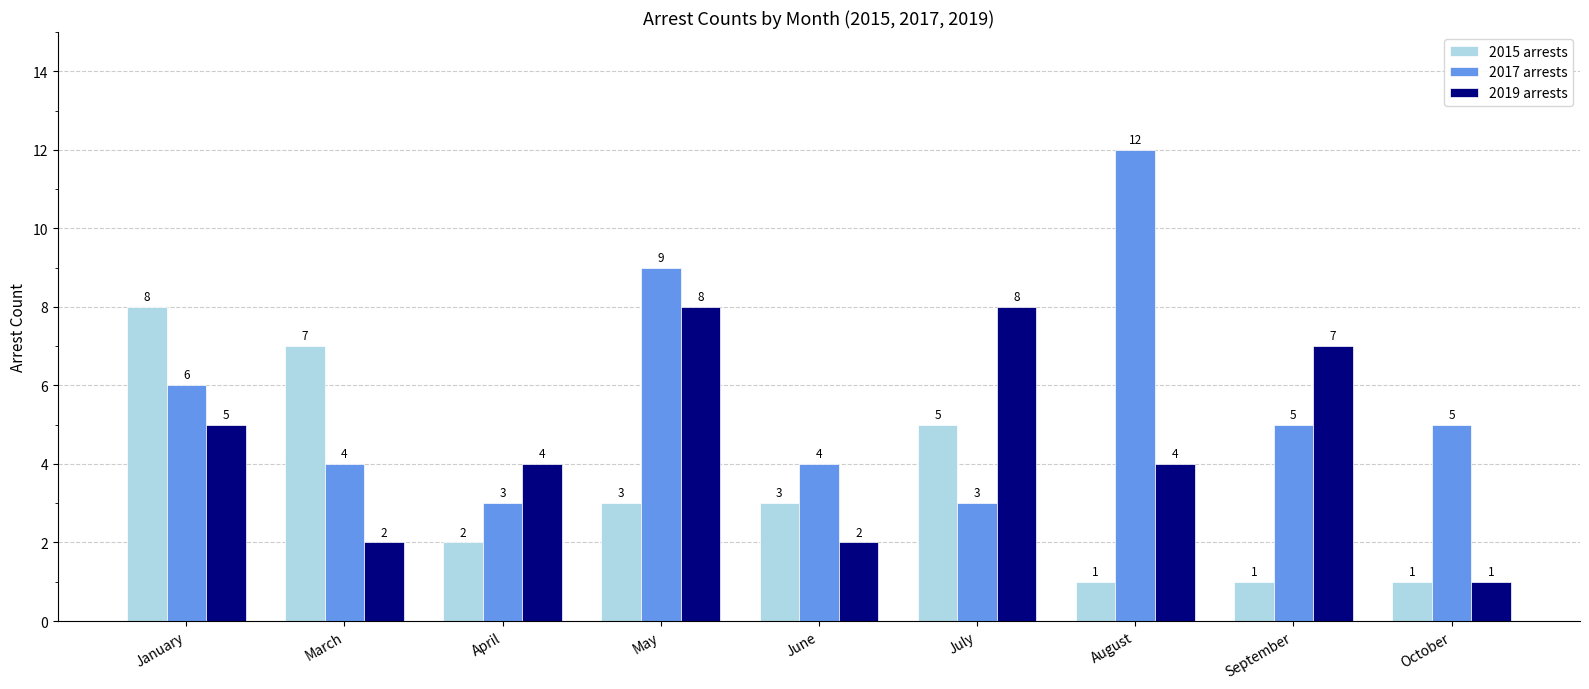

Reading right to left, list all the values displayed in this chart.

2015 arrests: October=1	September=1	August=1	July=5	June=3	May=3	April=2	March=7	January=8
2017 arrests: October=5	September=5	August=12	July=3	June=4	May=9	April=3	March=4	January=6
2019 arrests: October=1	September=7	August=4	July=8	June=2	May=8	April=4	March=2	January=5